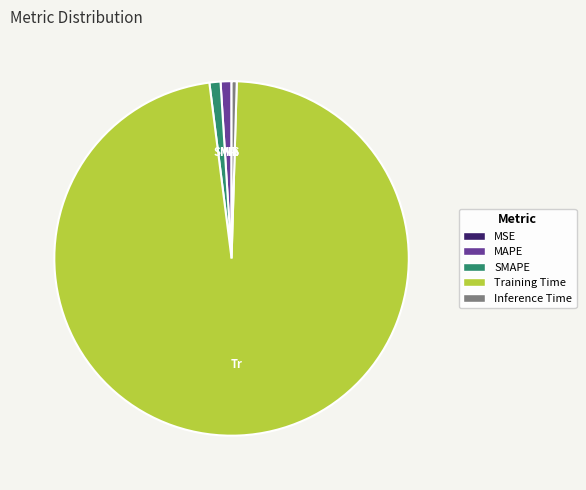

Which has a higher value, Training Time or Inference Time?

Training Time